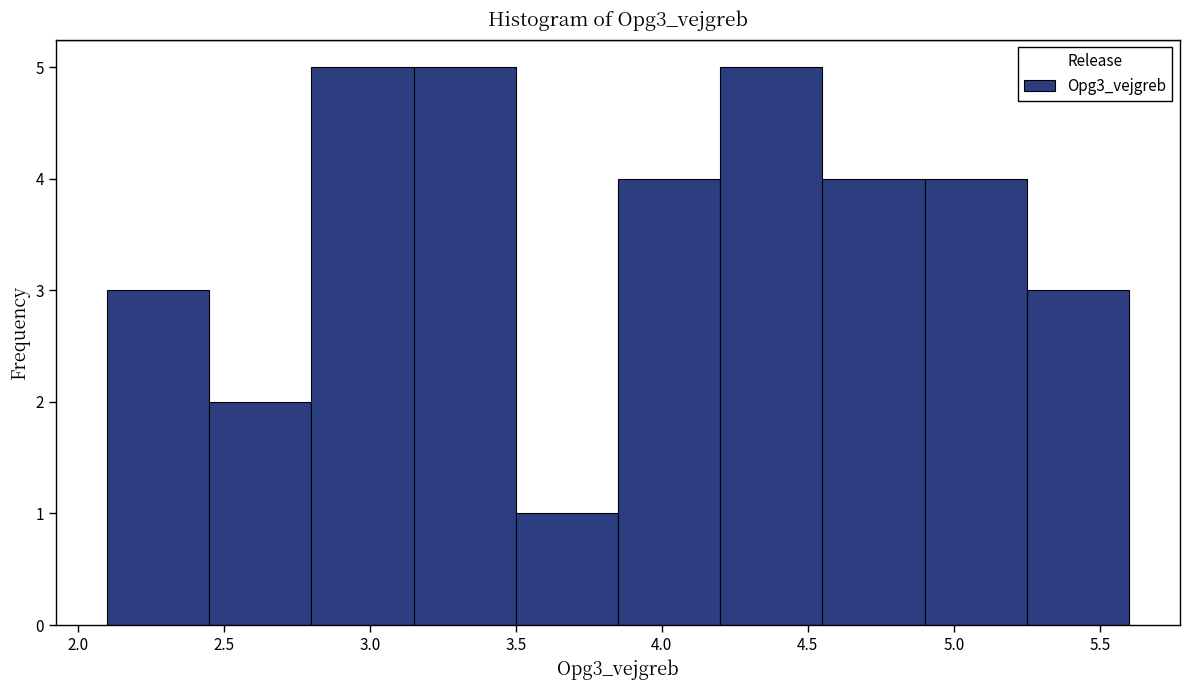

What is the height of the bar covering 2.45 to 2.80 on the x-axis? The values are not printed on the chart, so give them approximately, as read against the axis.

2